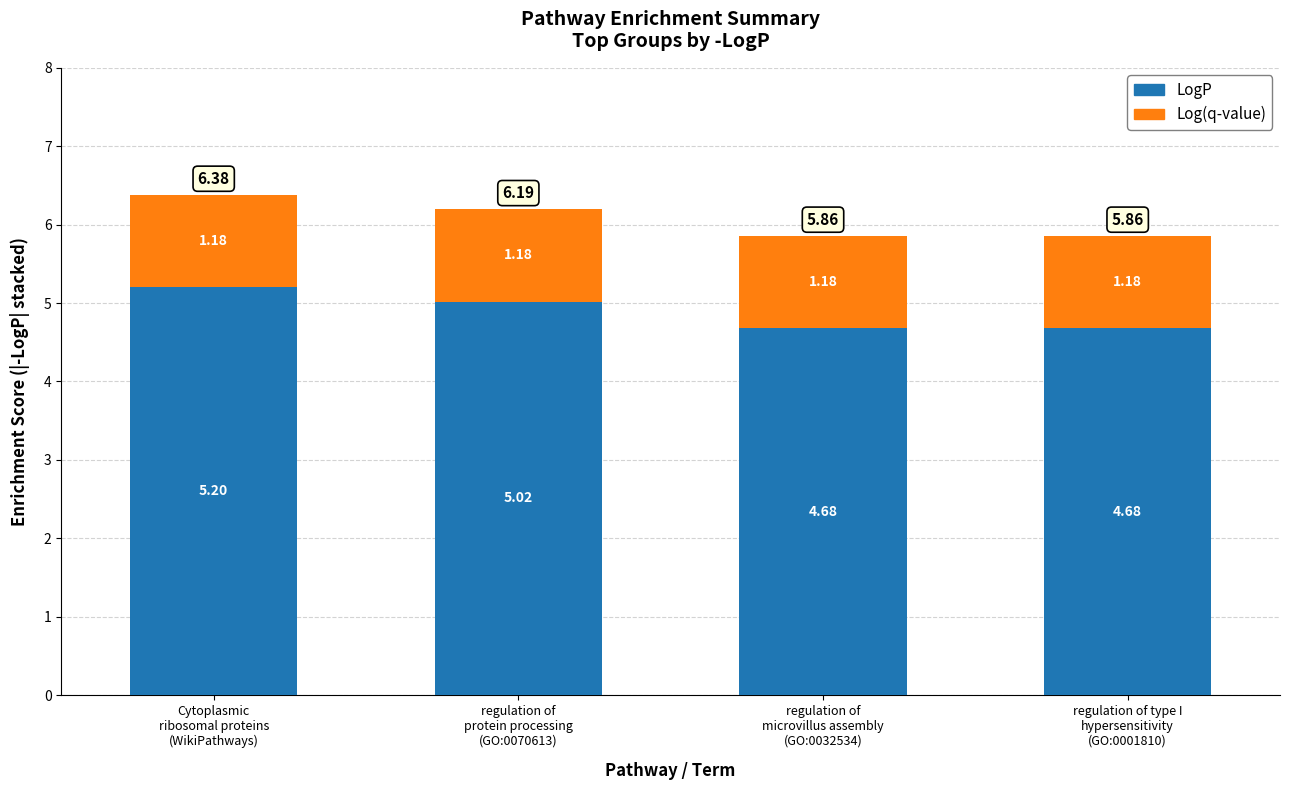

What is the difference between the second highest and second lowest values in the LogP series?

0.3